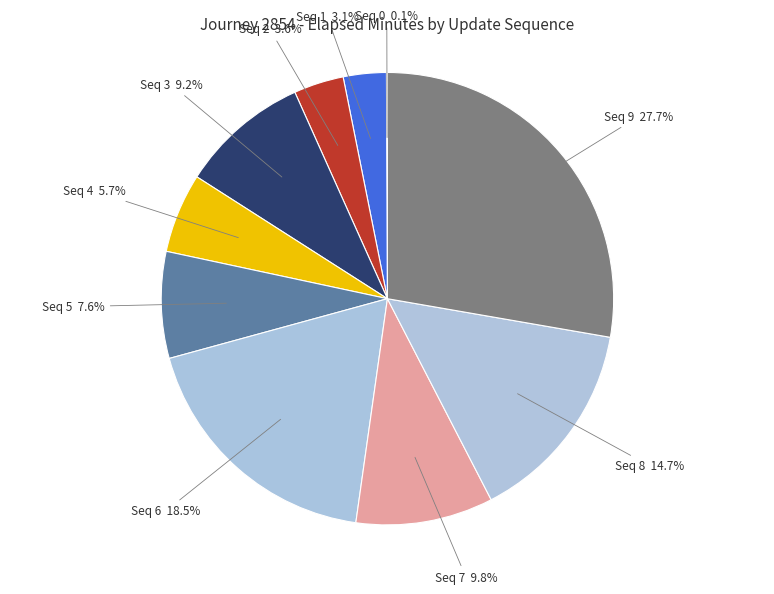

Which has a higher value, Seq 1 or Seq 8?

Seq 8